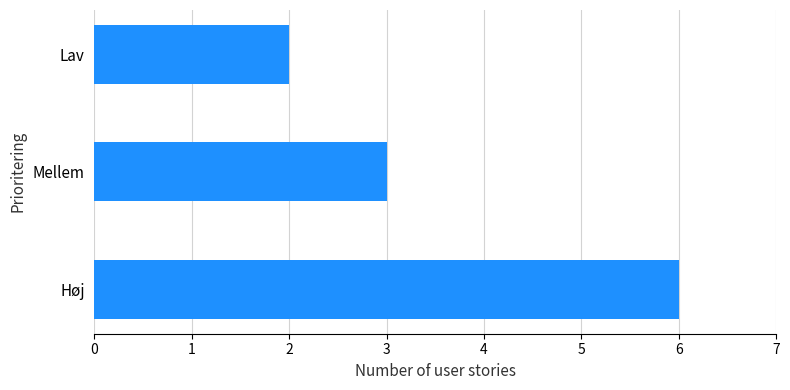

Is it true that the value at Mellem is 3?

True